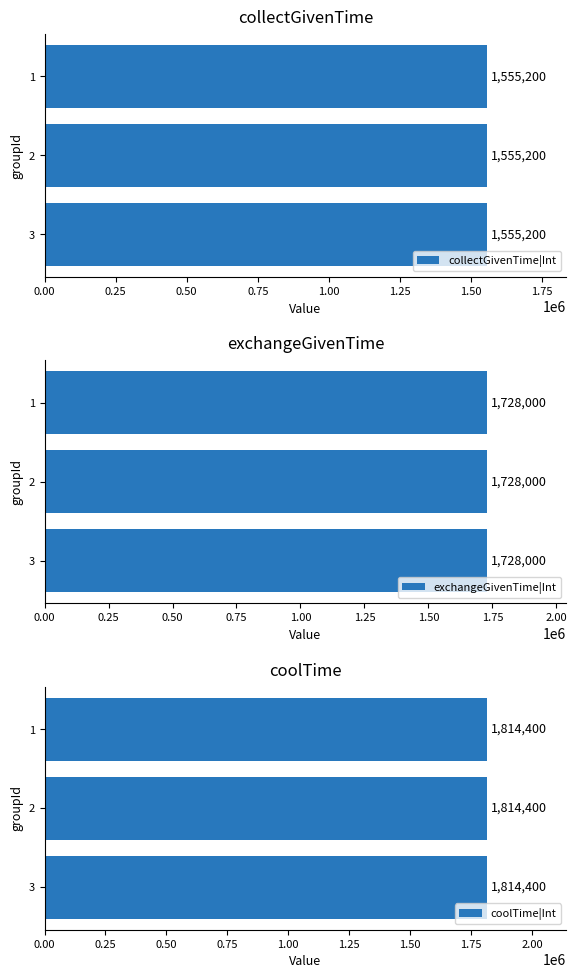

What is the minimum value shown in the chart?

1555200